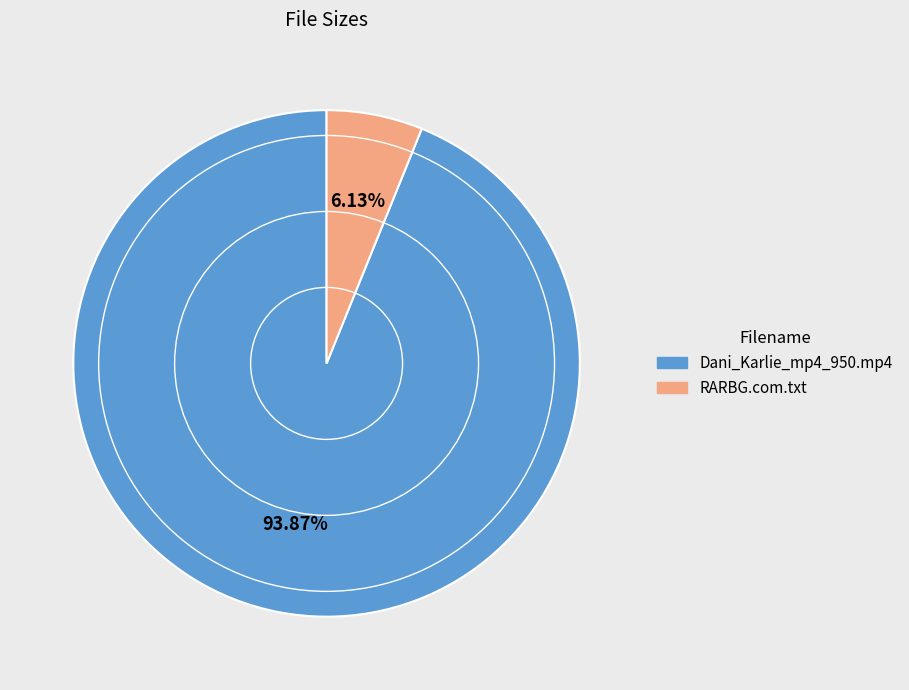

Is there a majority slice in this chart?

Yes